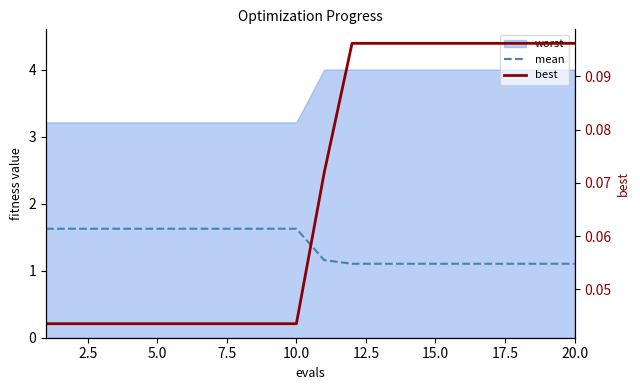

True or false: mean and best cross at least once.

False